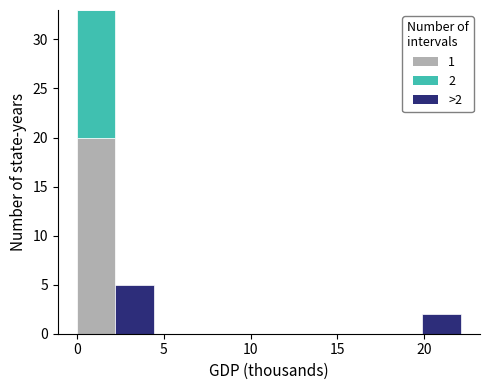

Which range on the x-axis has the tallest stacked bar (by total height)?

0.0 to 2.0